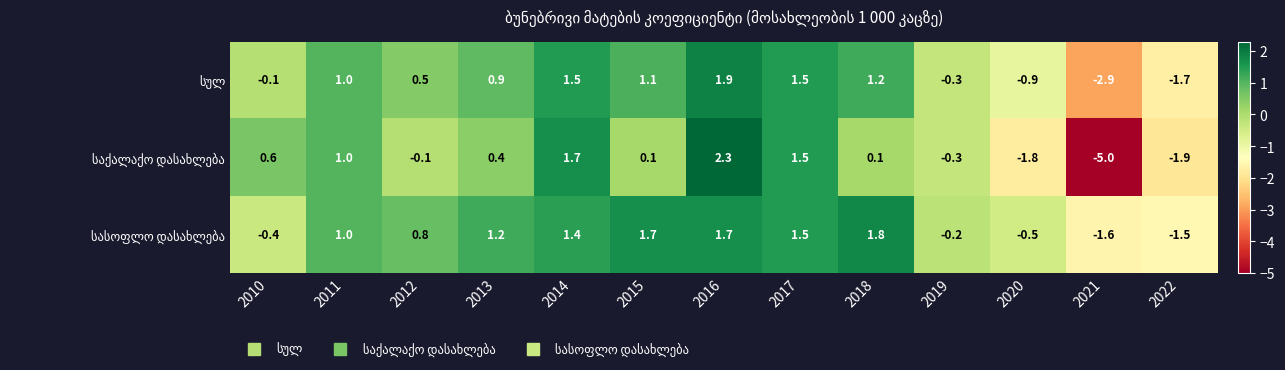

Which category has the highest value across all series?

2016